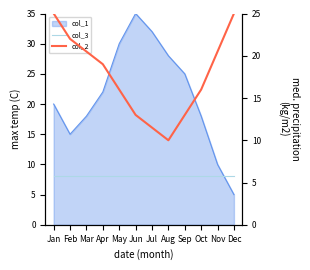

True or false: col_3 and col_2 cross at least once.

False